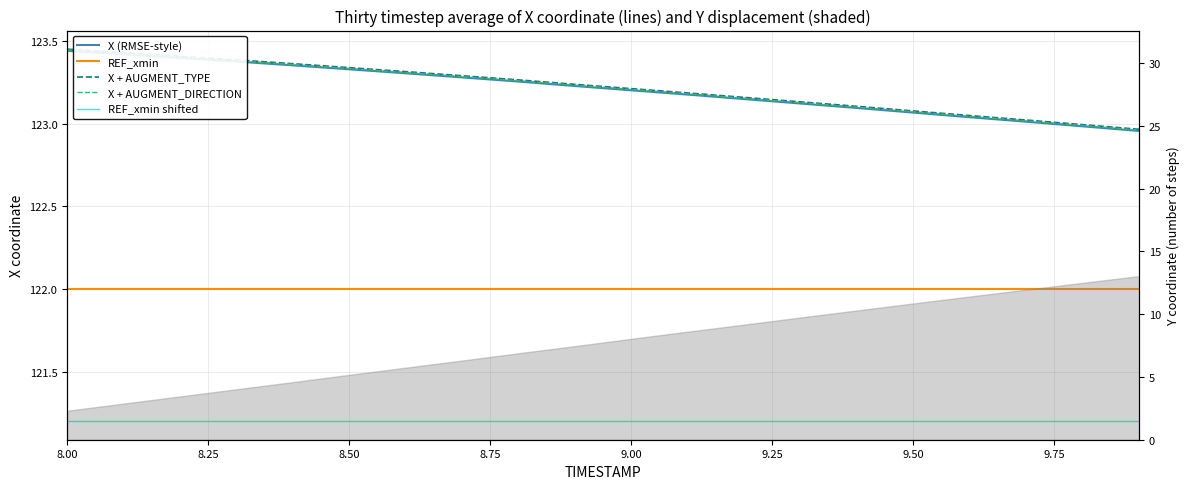

True or false: REF_xmin and X (RMSE-style) cross at least once.

False